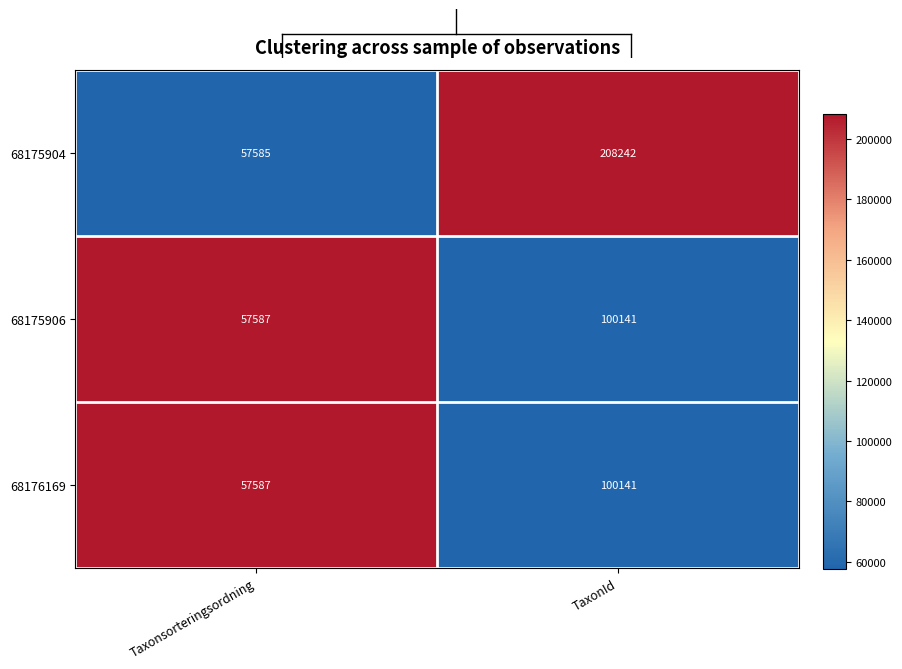

How many distinct data groups are displayed?

3